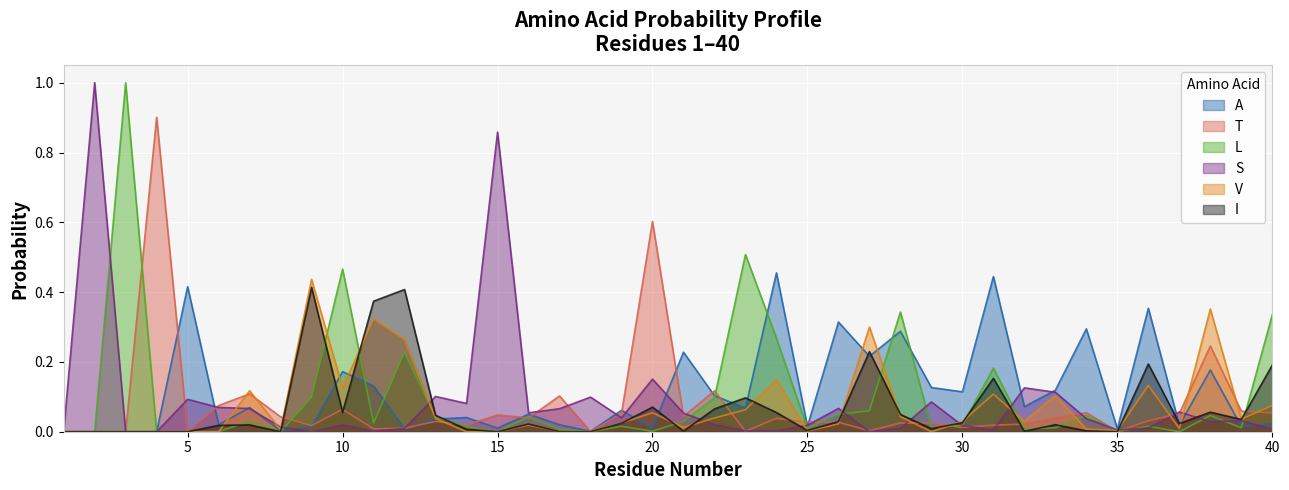

What is the highest value of the I series?

0.4